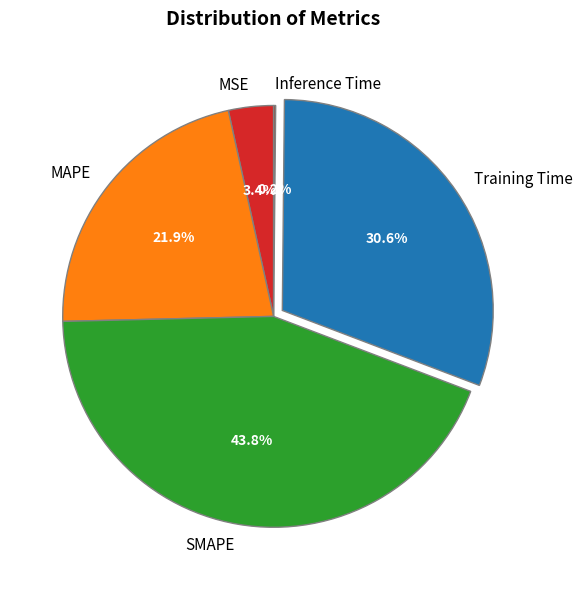

How much of the chart is everything except Training Time?

69.4%